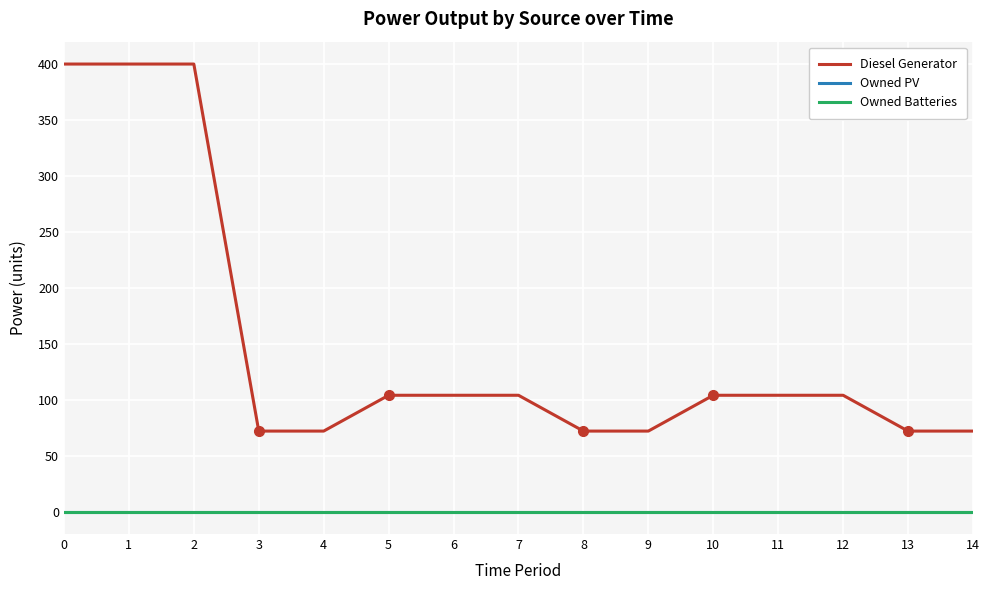

What is the greatest value displayed?

400